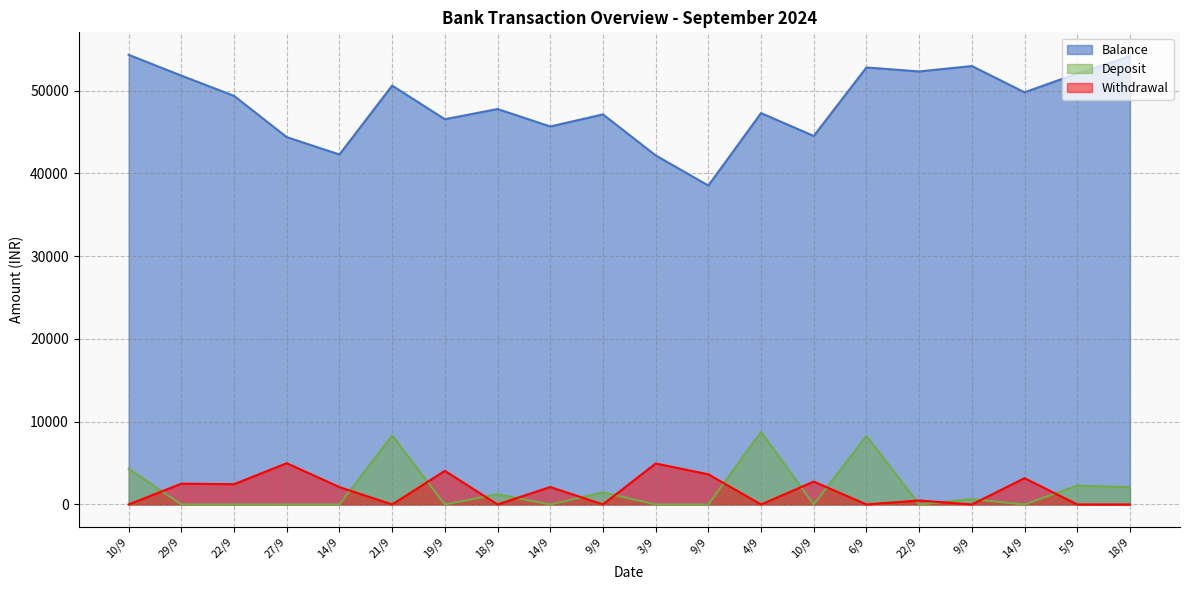

Which series has the largest range (max minus min)?

Balance